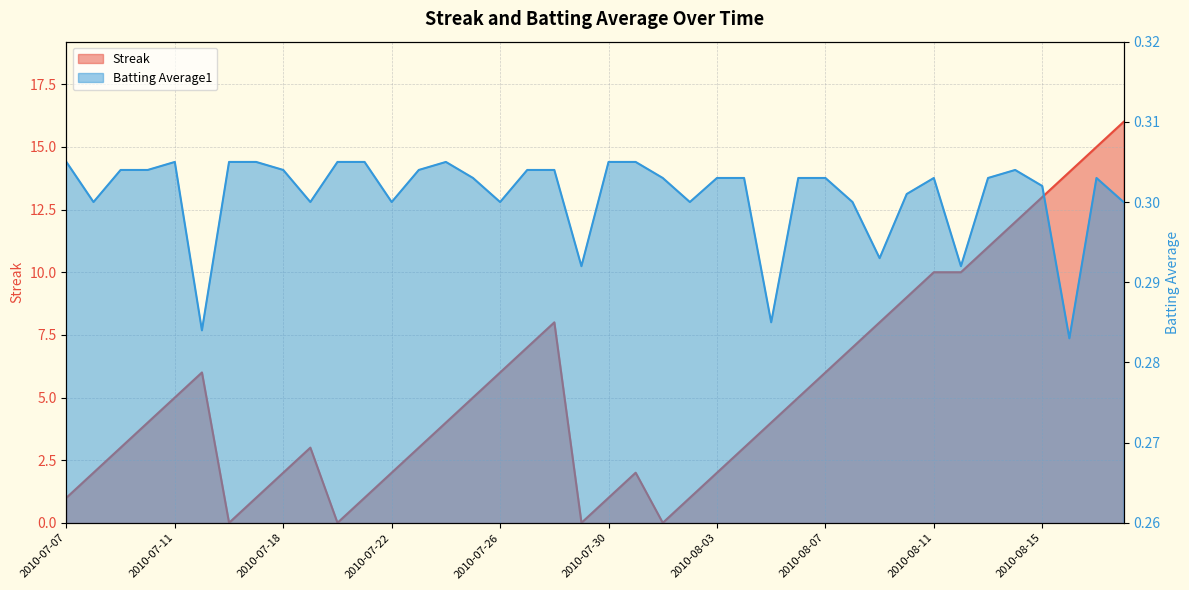

What is the difference between the highest and lowest values at 2010-08-16?

13.7